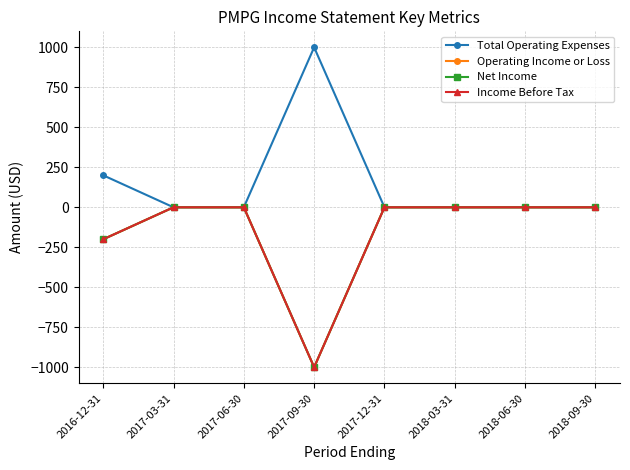

Is the value of Income Before Tax at 2018-03-31 greater than the value of Total Operating Expenses at 2017-09-30?

No